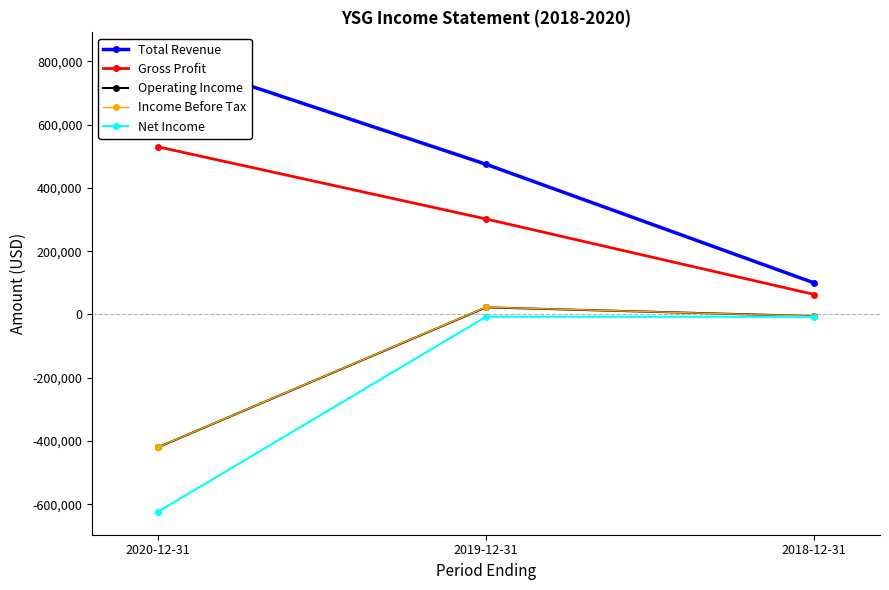

What is the total value across all series at 2020-12-31?

-114400